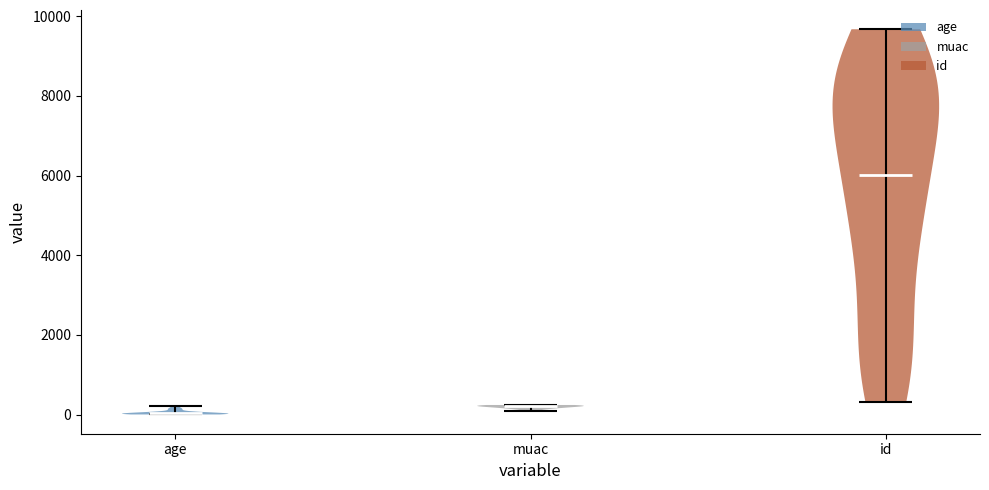

Reading left to right, read every violin against the y-axis: where its median line is, and the lowest and highest points it reaches. The values are not printed on the chart, so give them approximately, as read against the axis.

age: median line 0, lowest point 0, highest point 200
muac: median line 200, lowest point 0, highest point 200
id: median line 6000, lowest point 400, highest point 9600